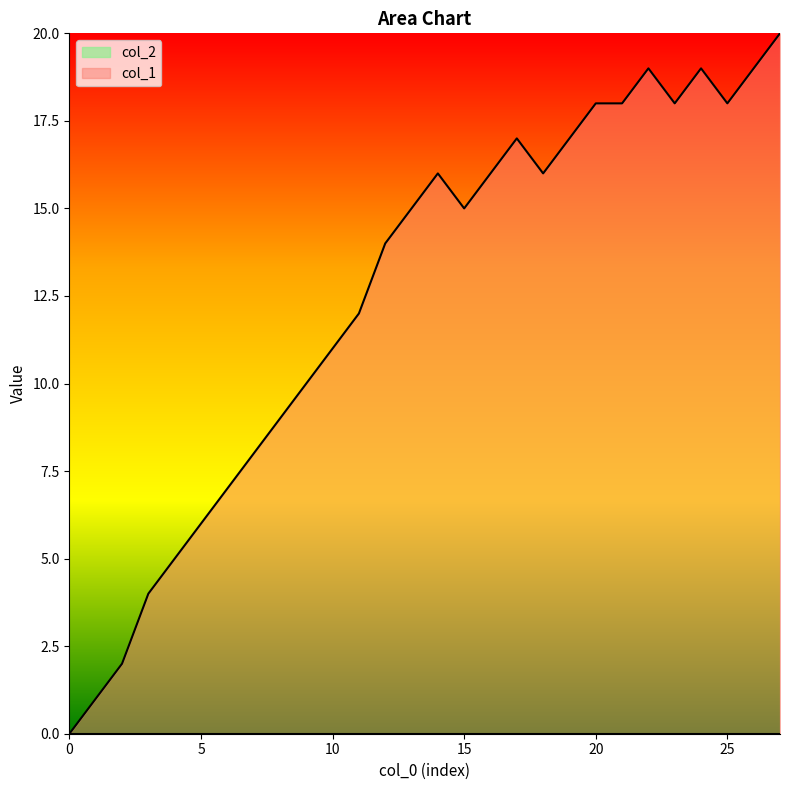

How many series are shown in this chart?

2